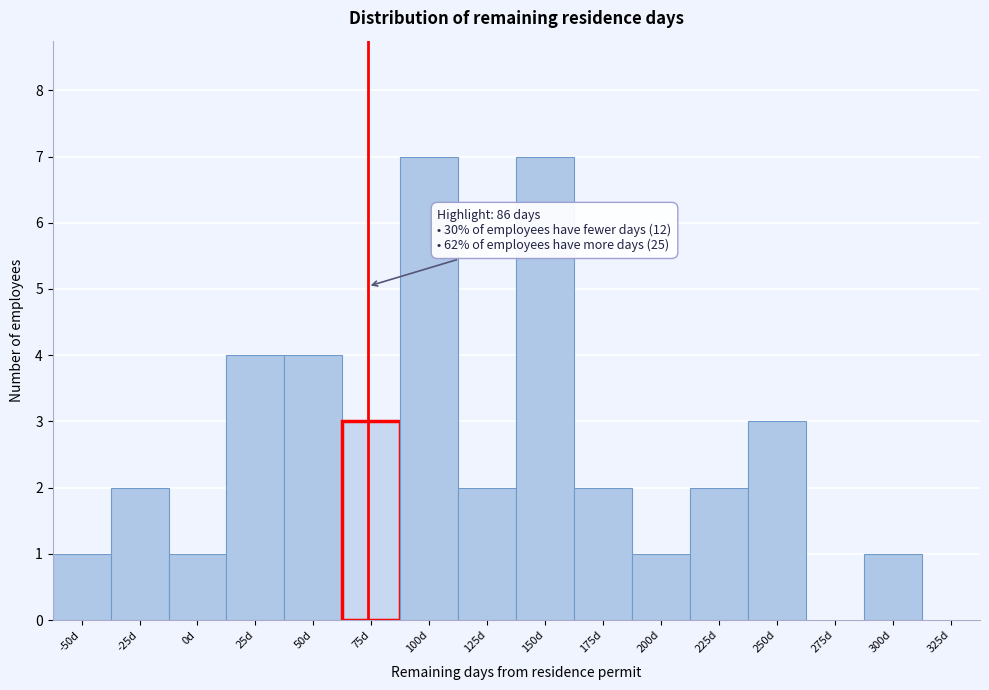

Reading left to right, what are all the values shown in this chart?

-50d=1	-25d=2	0d=1	25d=4	50d=4	75d=3	100d=7	125d=2	150d=7	175d=2	200d=1	225d=2	250d=3	275d=0	300d=1	325d=0